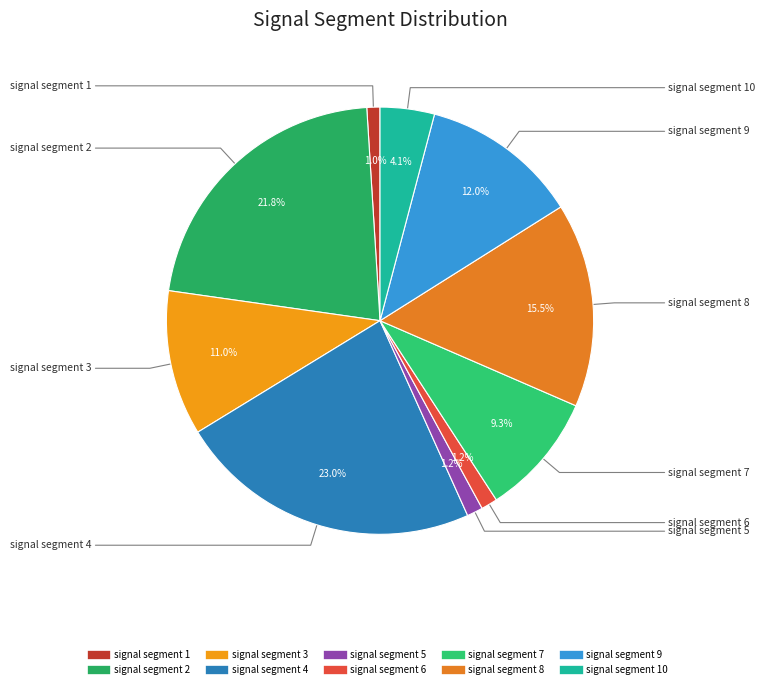

Count the number of slices in the pie.

10